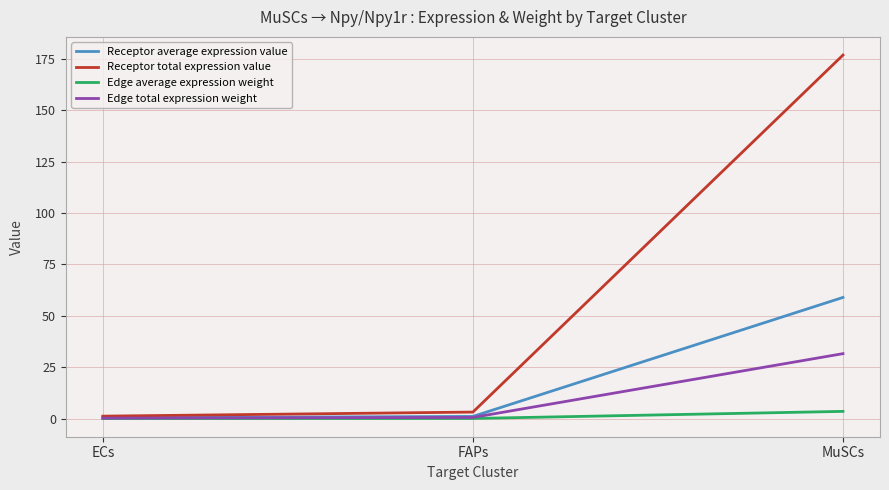

What are all the series names shown in the legend?

Receptor average expression value, Receptor total expression value, Edge average expression weight, Edge total expression weight